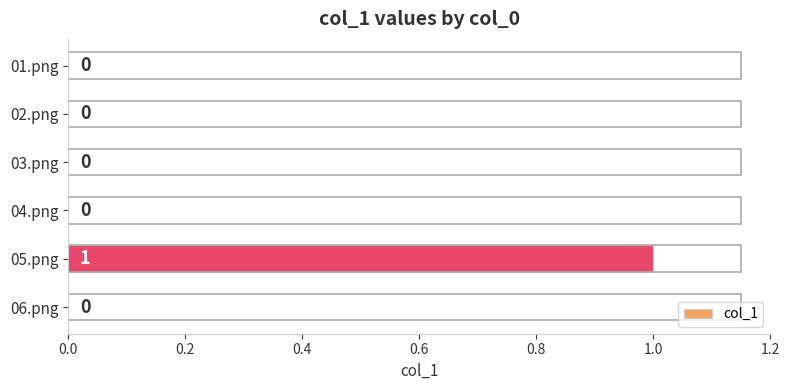

True or false: the data shows 1 at 05.png.

True